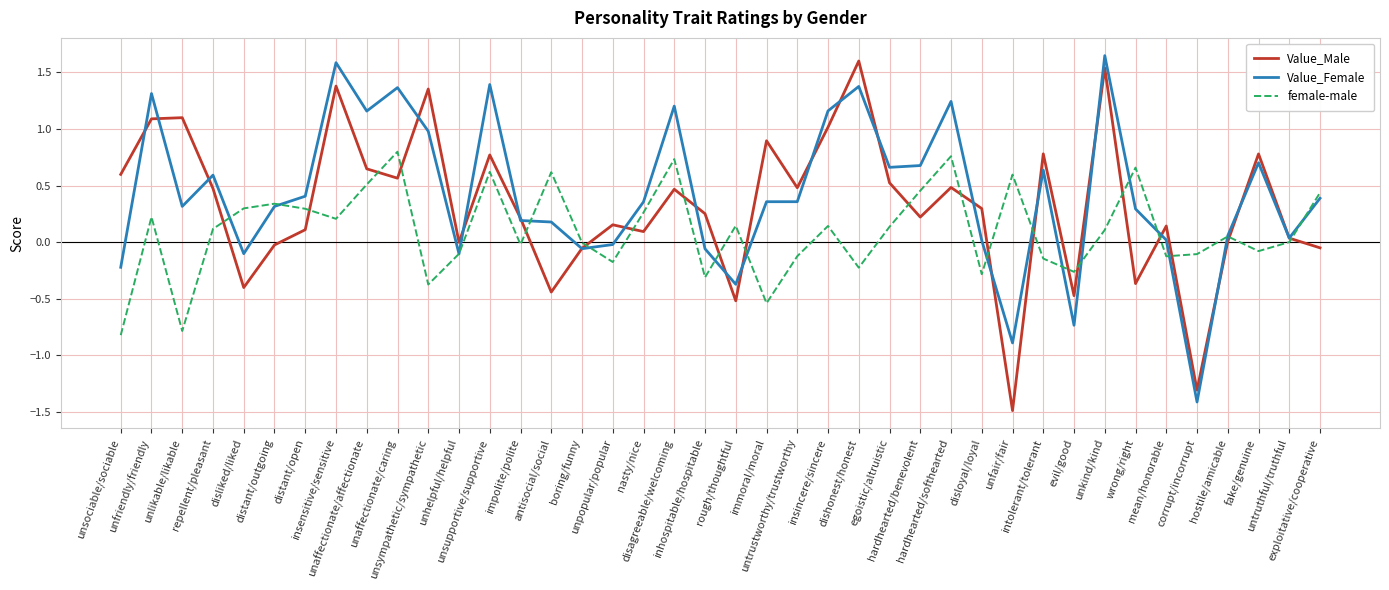

What is the minimum value shown in the chart?

-1.5